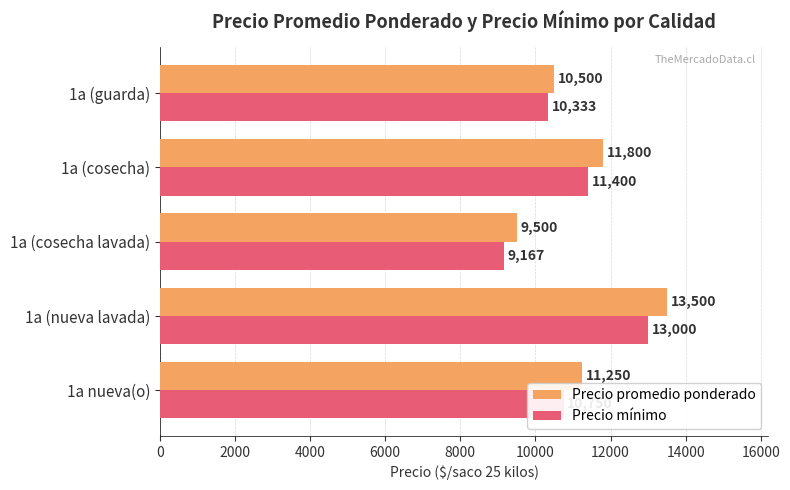

What is the lowest value of the Precio mínimo series?

9167